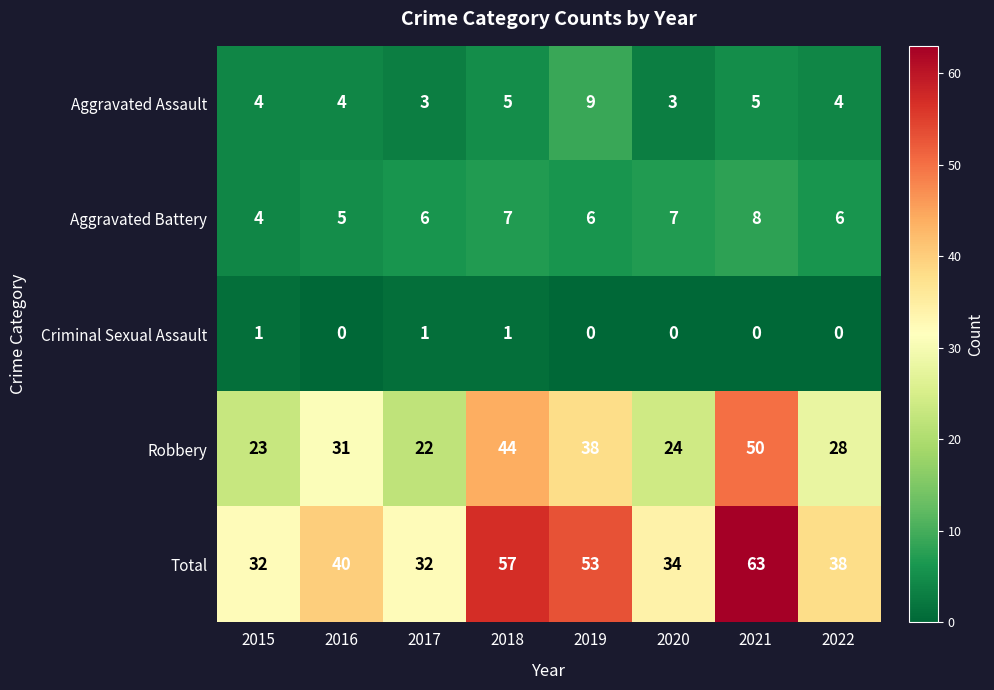

At which label is Robbery closest to 36?

2019